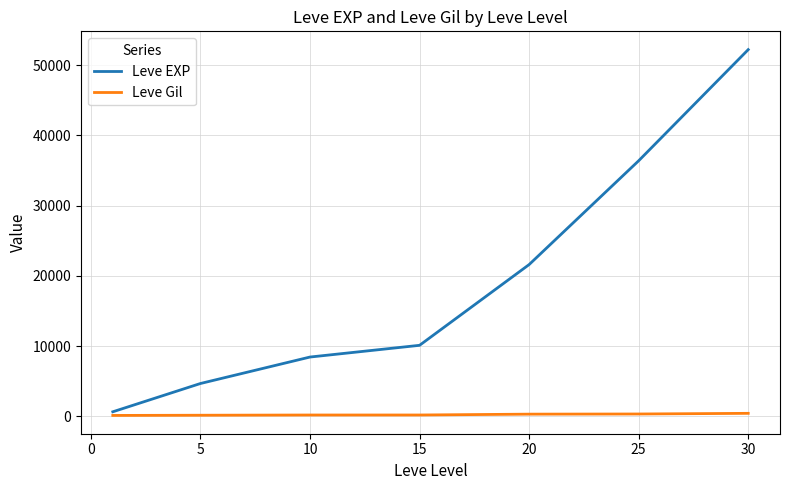

What is the sum of all Leve EXP values?

134030